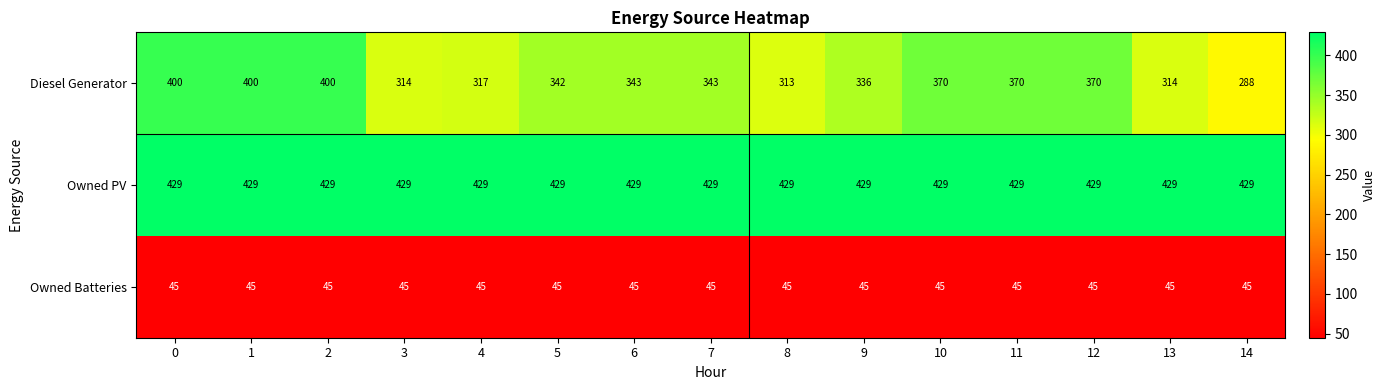

Between 6 and 13, which series saw the biggest shift?

Diesel Generator